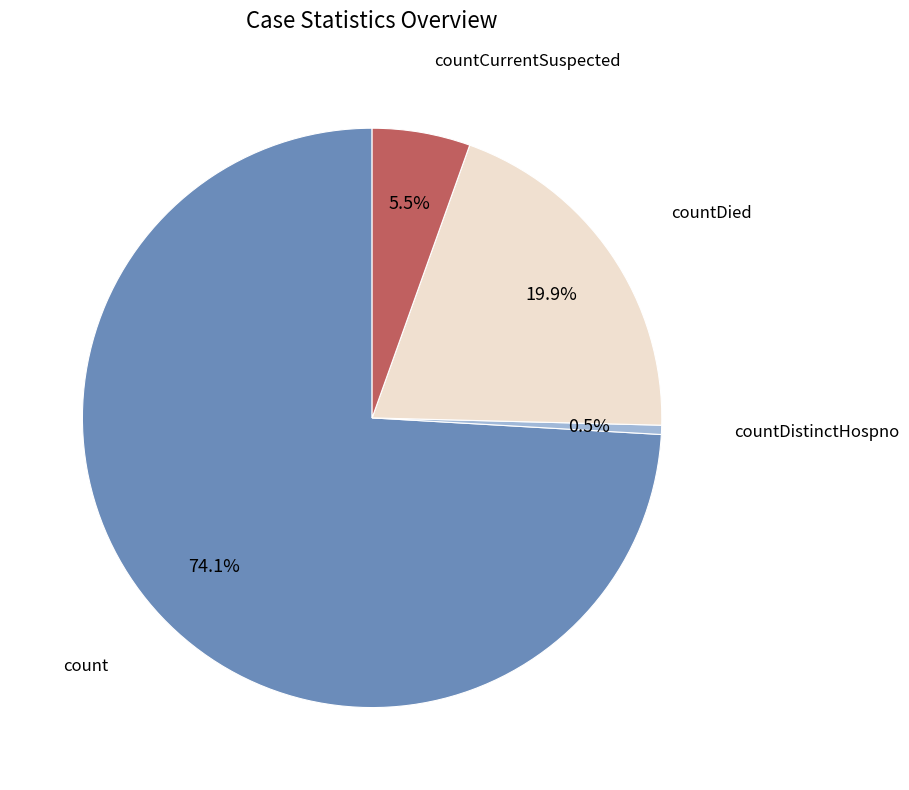

Is it true that countDistinctHospno is 11% of the pie?

False